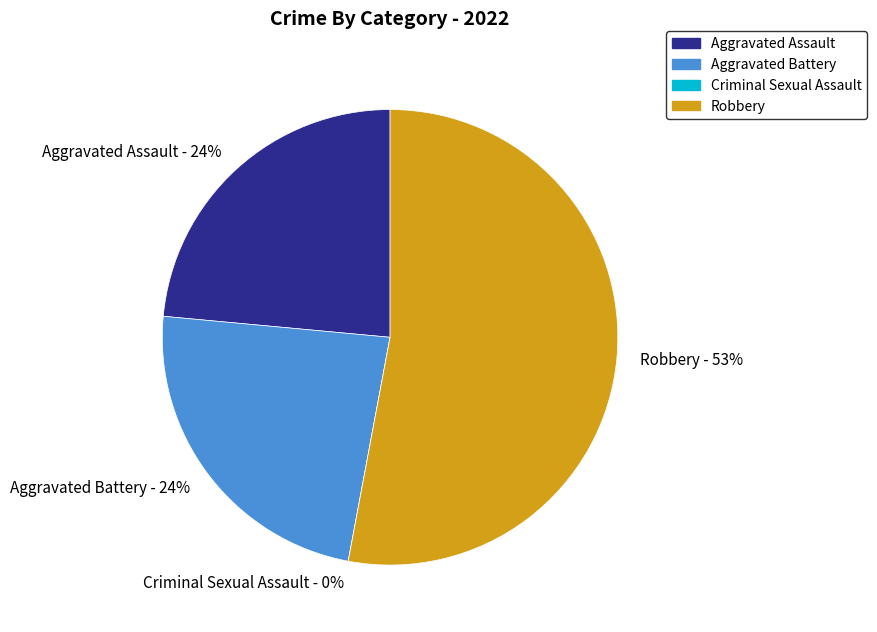

Is Robbery the majority of the pie?

Yes